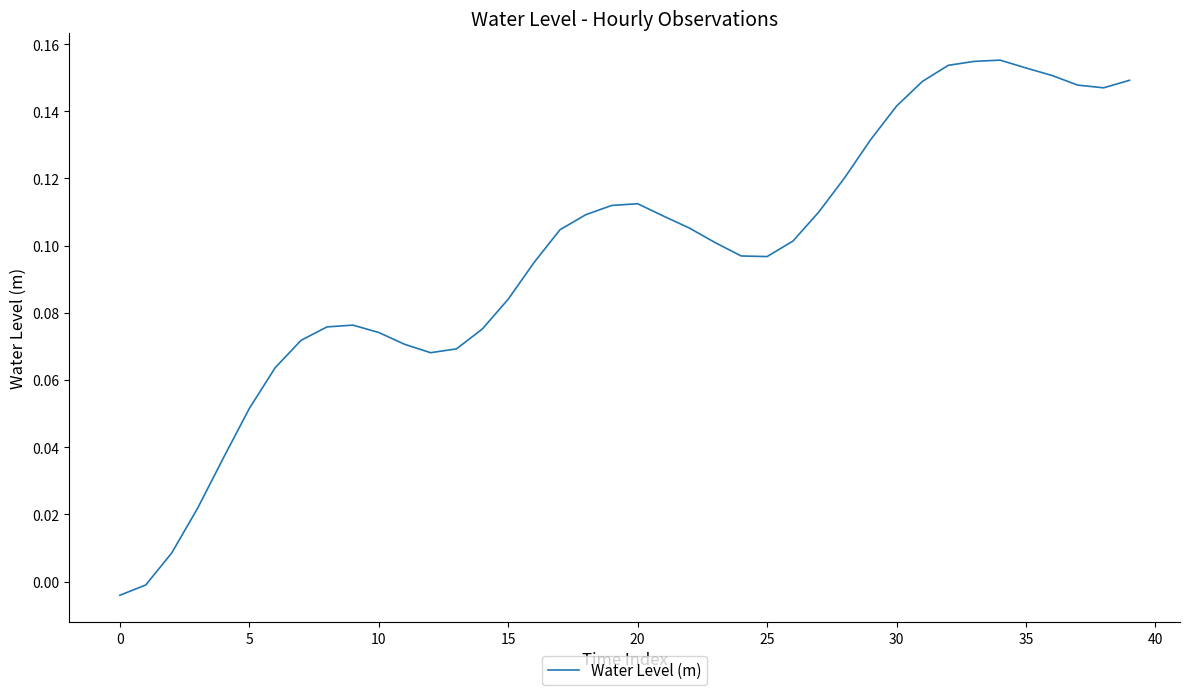

Count the number of categories in the chart.

40